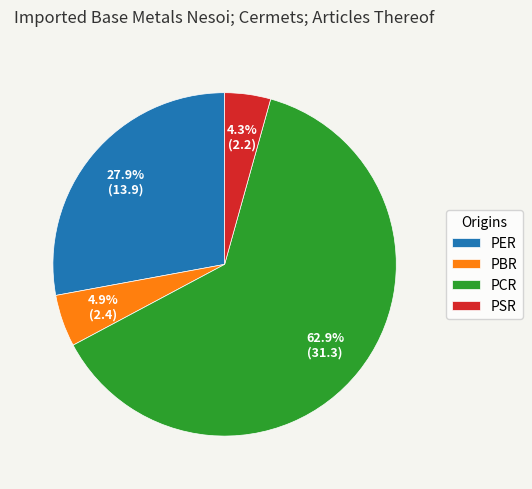

Rank the categories by value from highest to lowest.

PCR, PER, PBR, PSR